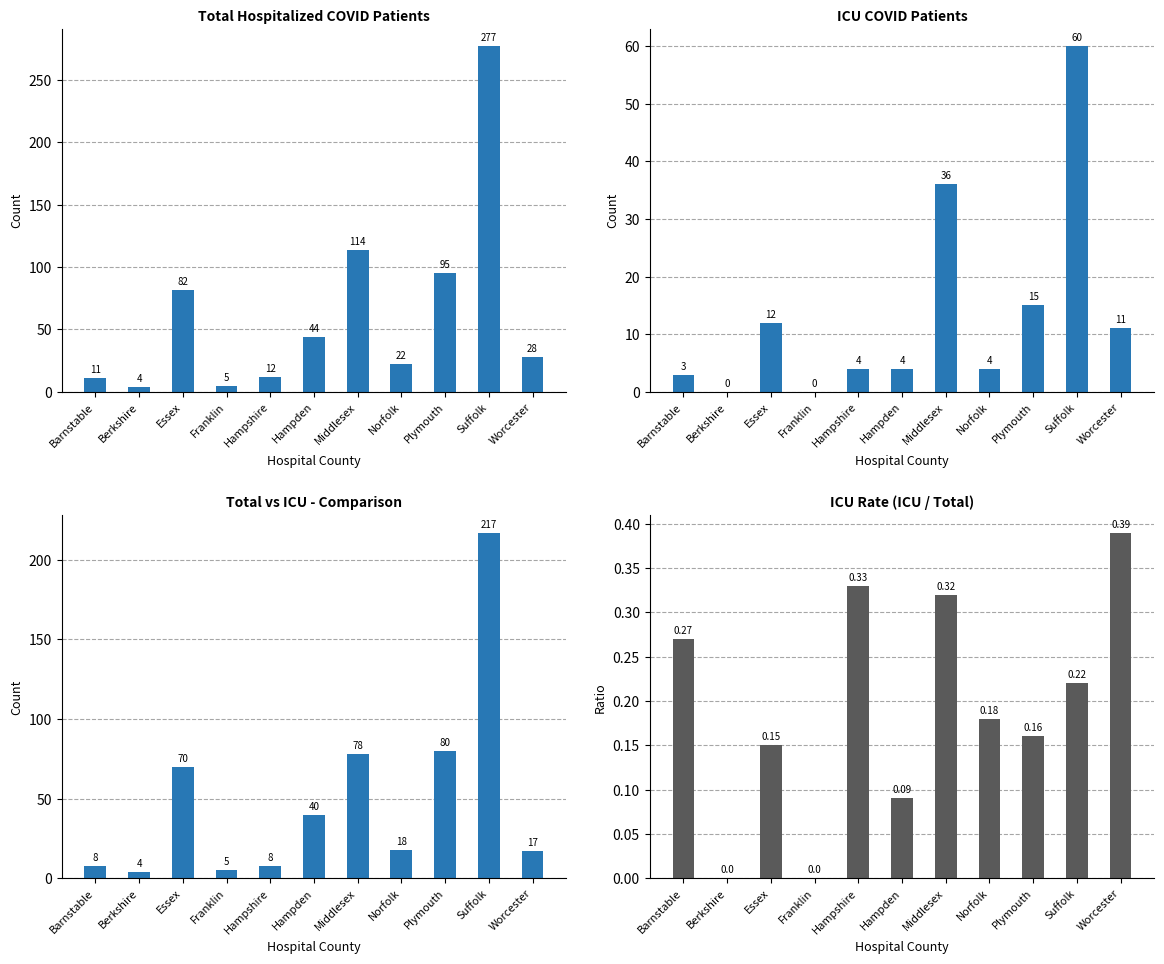

What is the difference between the highest and lowest values at Suffolk?

276.8